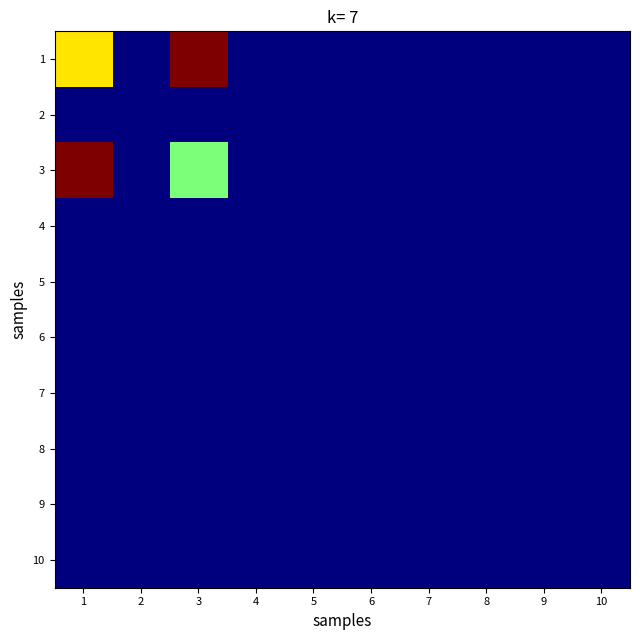

Between 4 and 7, which is larger?

4